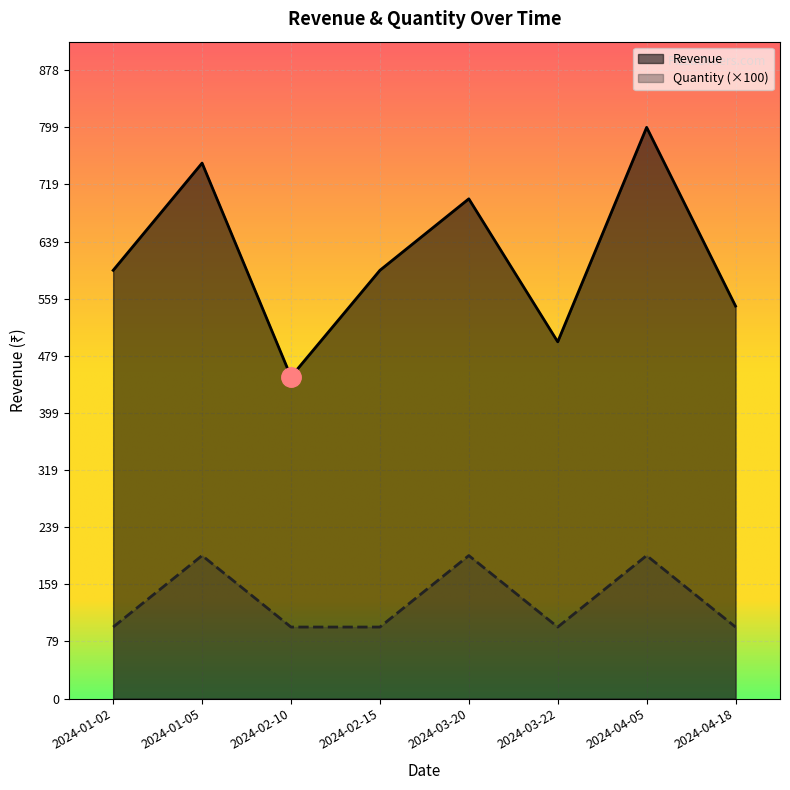

True or false: Revenue and Quantity cross at least once.

False